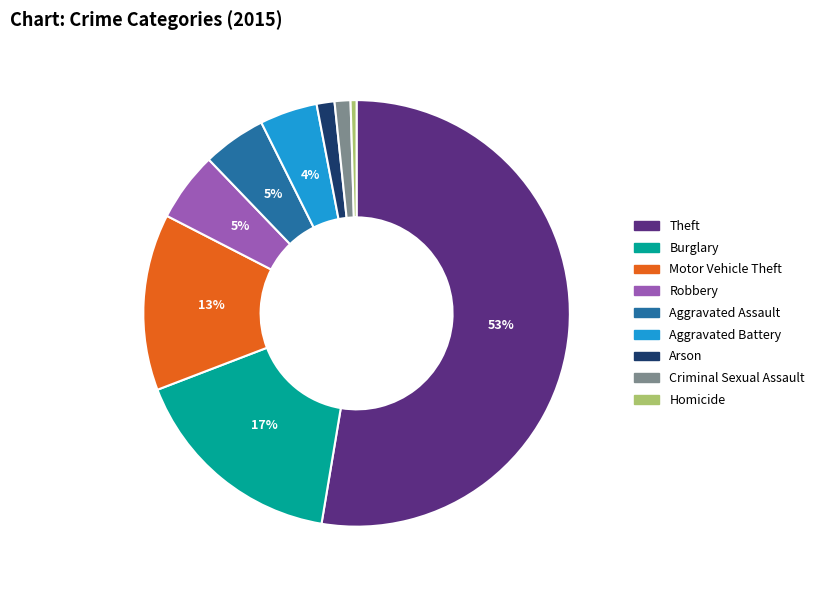

To the nearest percent, what is the average slice percentage?

11%